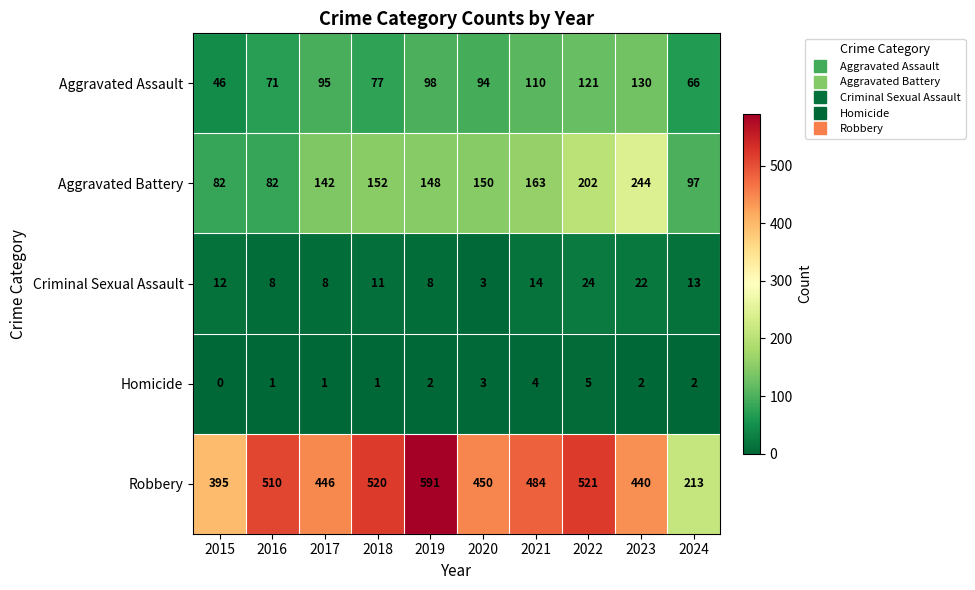

Is it true that Homicide equals 4 at 2021?

True